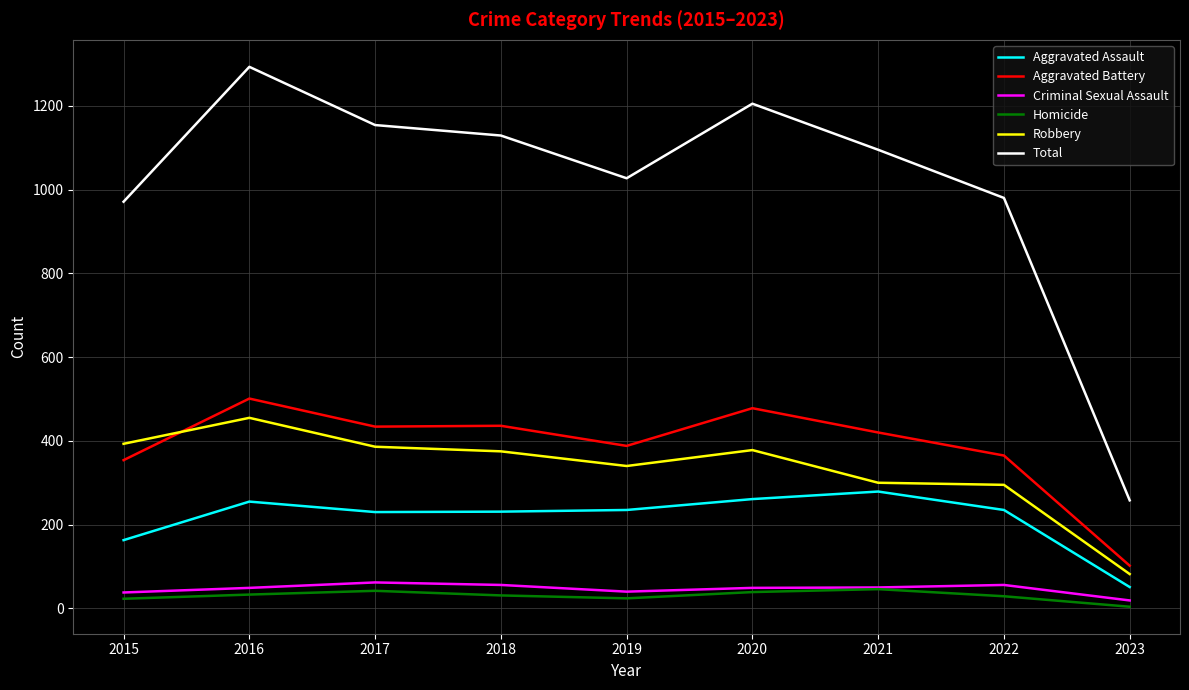

The value of Total at 2018 is 1129. True or false?

True